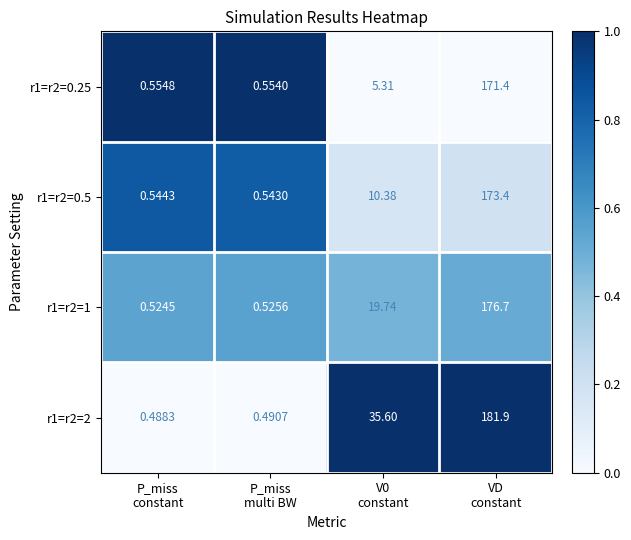

Count the number of categories in the chart.

4